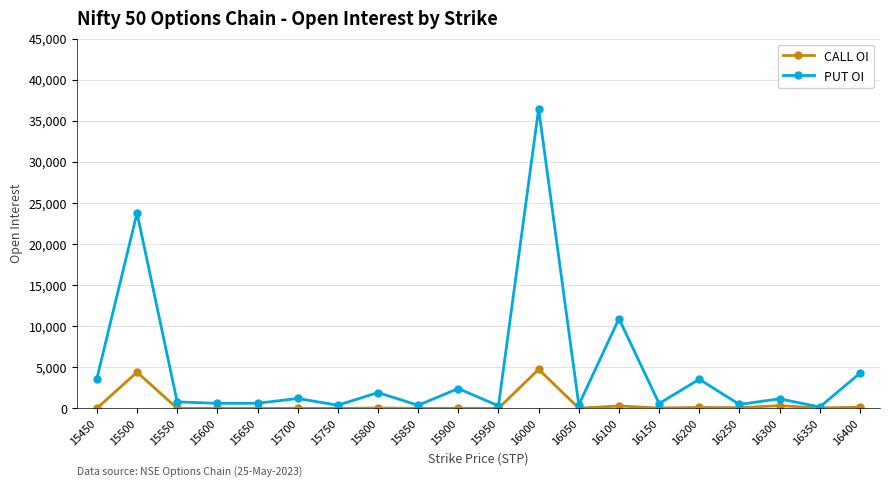

Which series has the largest total across all categories?

PUT OI